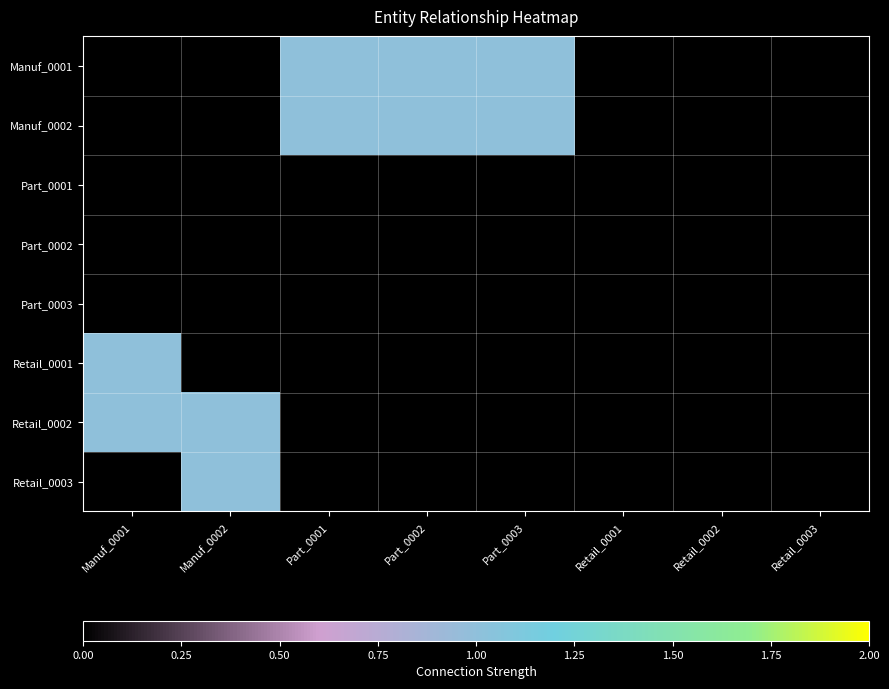

At Part_0003, list the series in order from smallest to largest.

Part_0001, Part_0002, Part_0003, Retail_0001, Retail_0002, Retail_0003, Manuf_0001, Manuf_0002